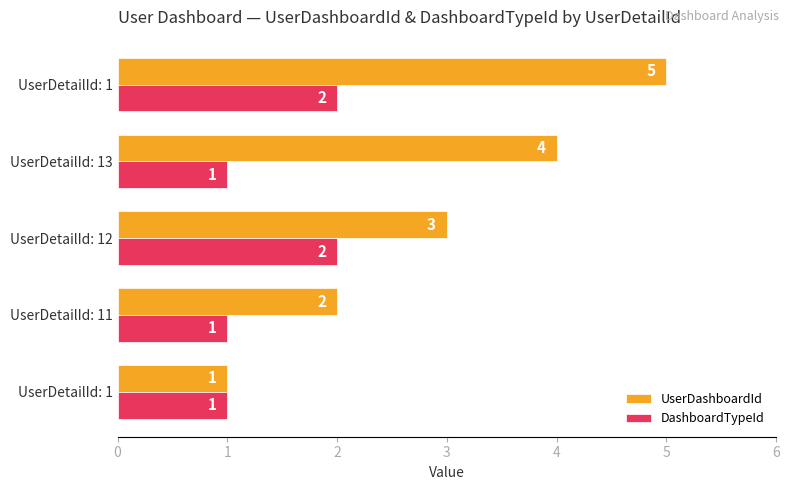

What is the average value of the DashboardTypeId series?

1